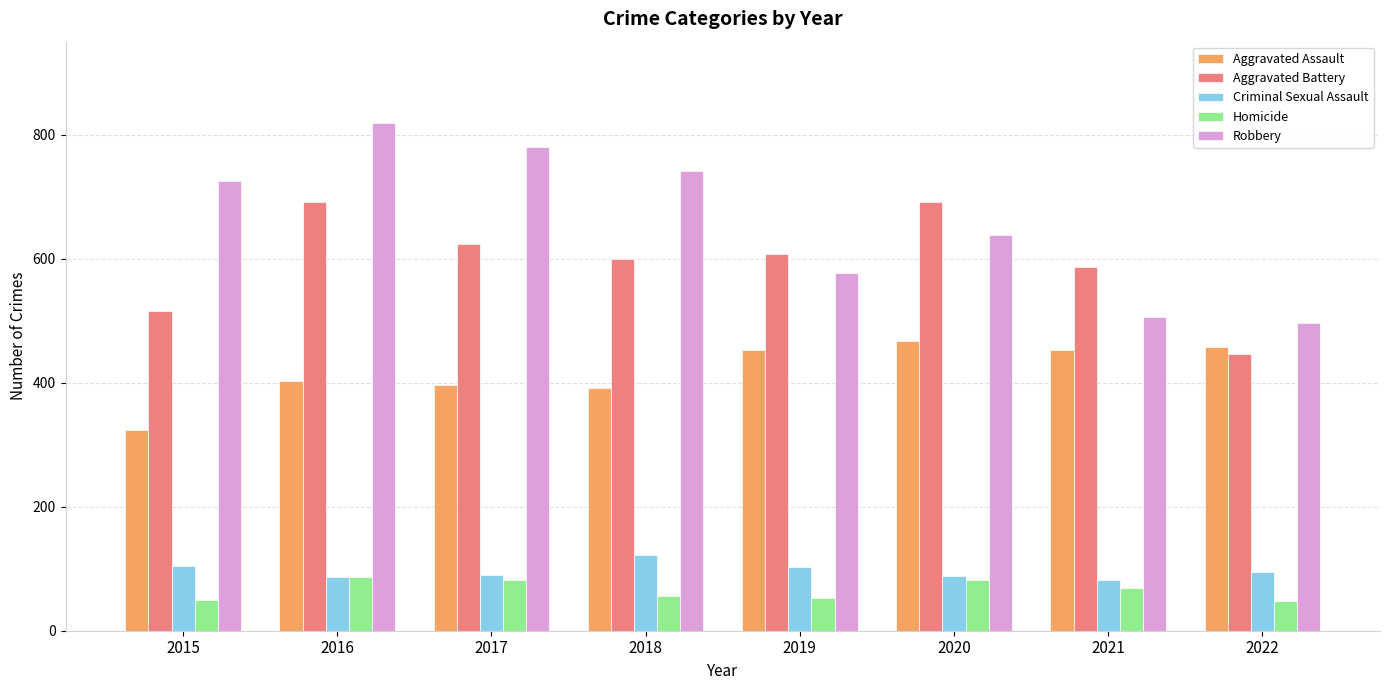

Which series has the widest spread of values?

Robbery